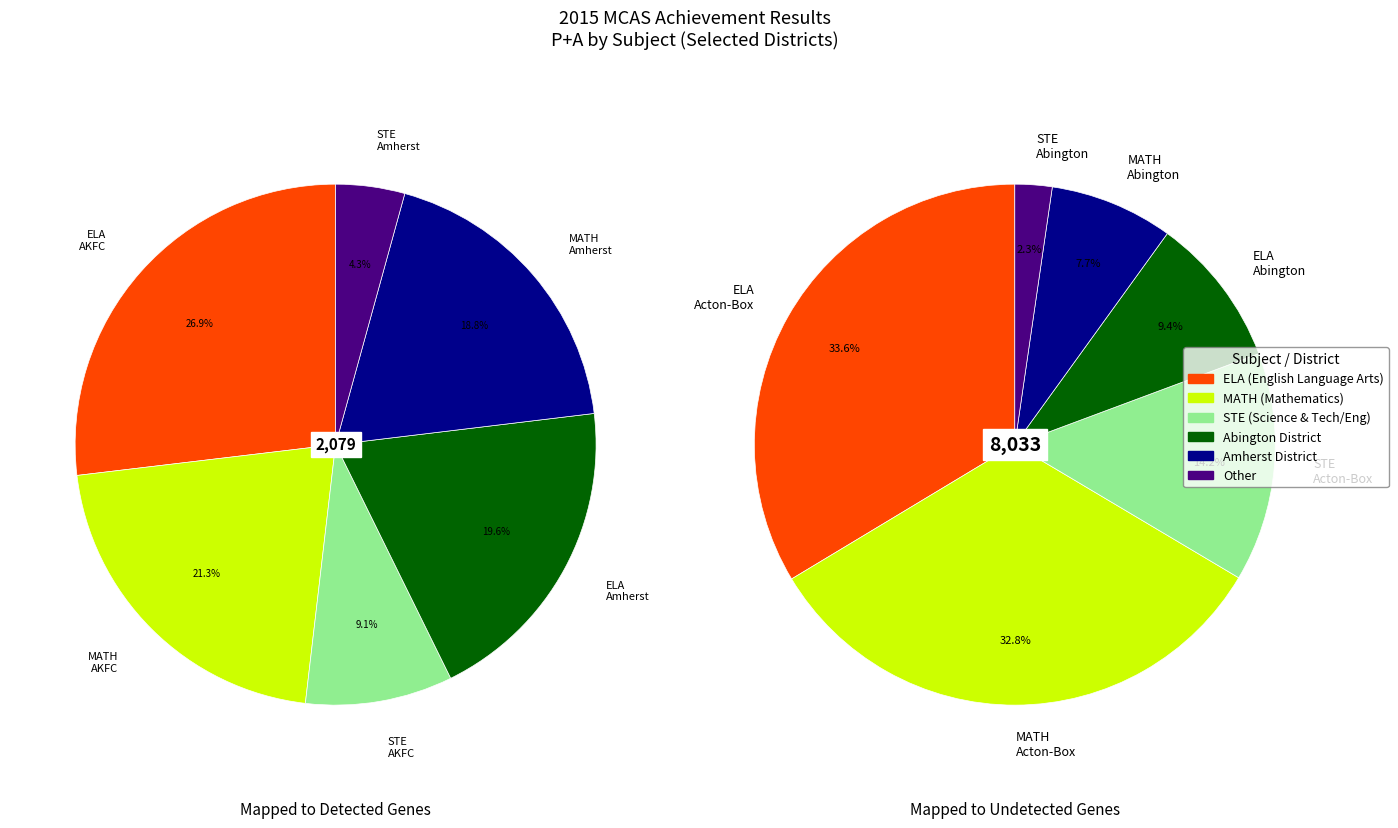

Approximately how many times larger is the value at ENGLISH LANGUAGE ARTS compared to MATHEMATICS?

1.3